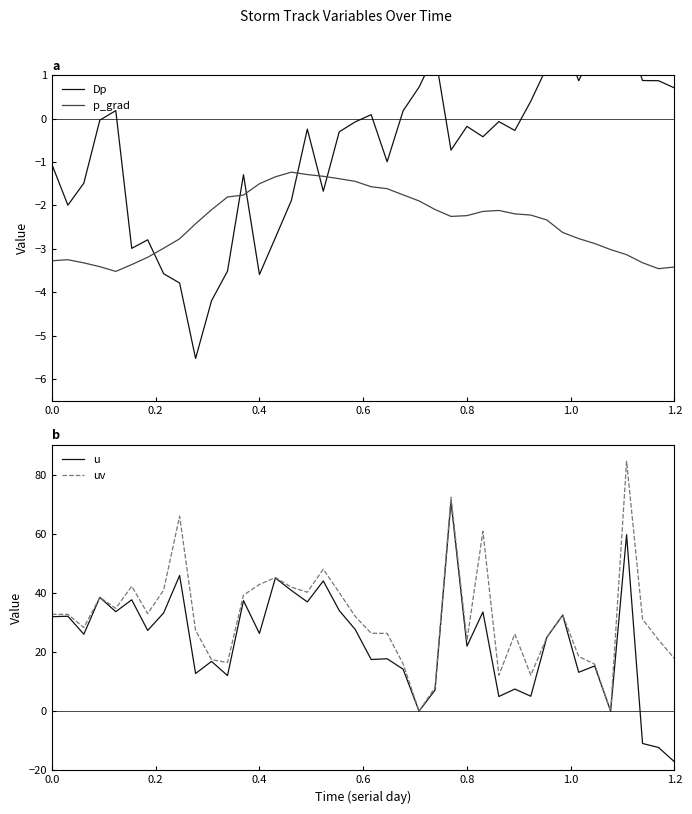

How many data points in p_grad are above -2?

13